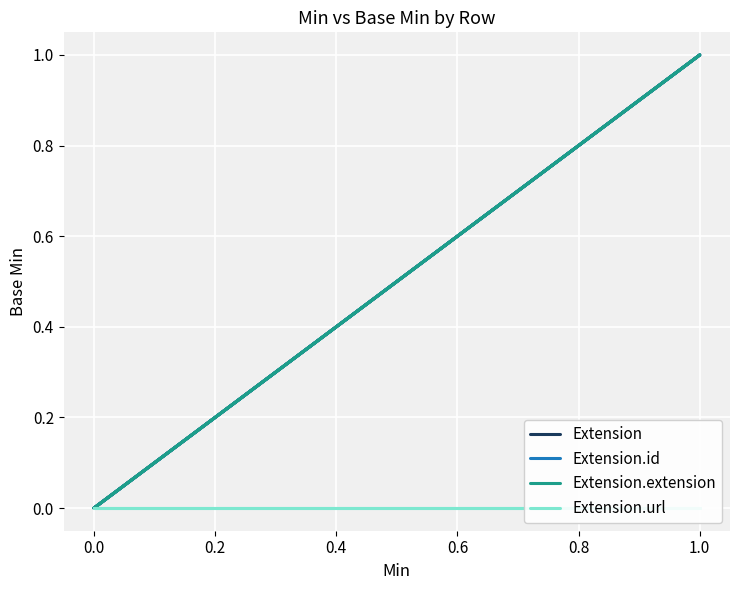

Which series has the largest range (max minus min)?

Extension